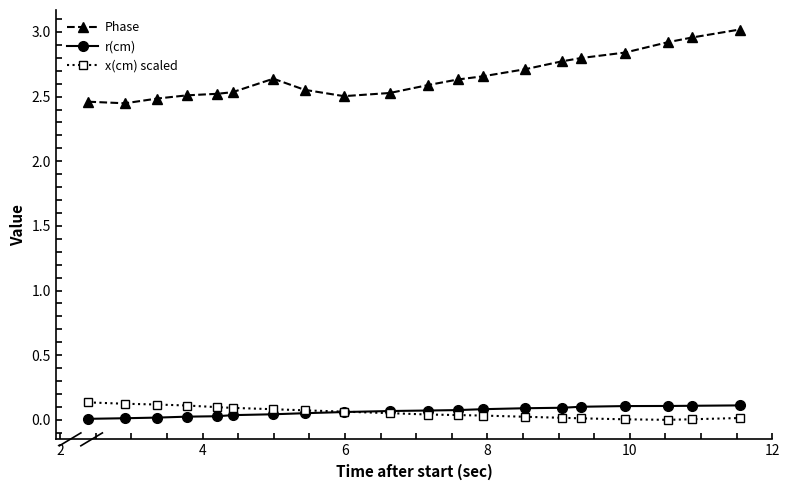

True or false: Phase and r(cm) cross at least once.

False